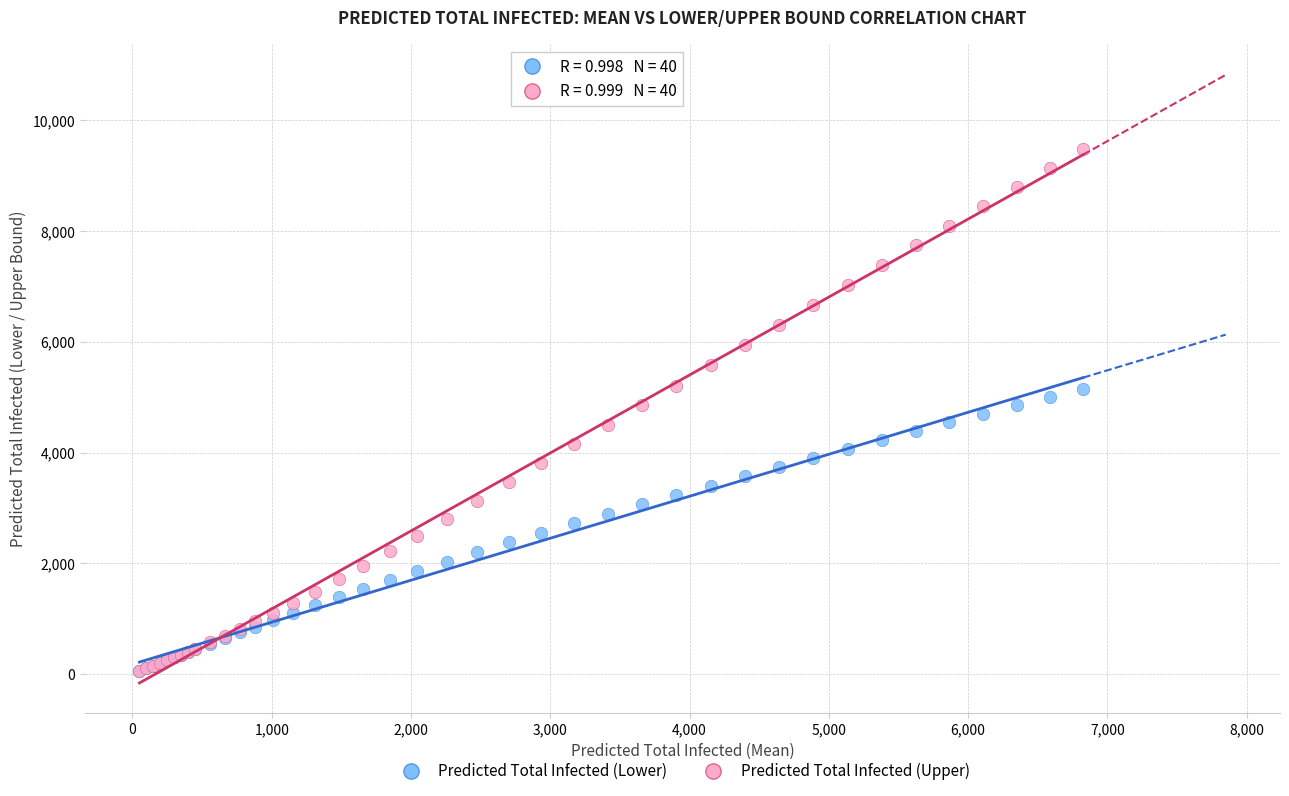

Which series contains the highest Y value?

Predicted Total Infected (Upper)